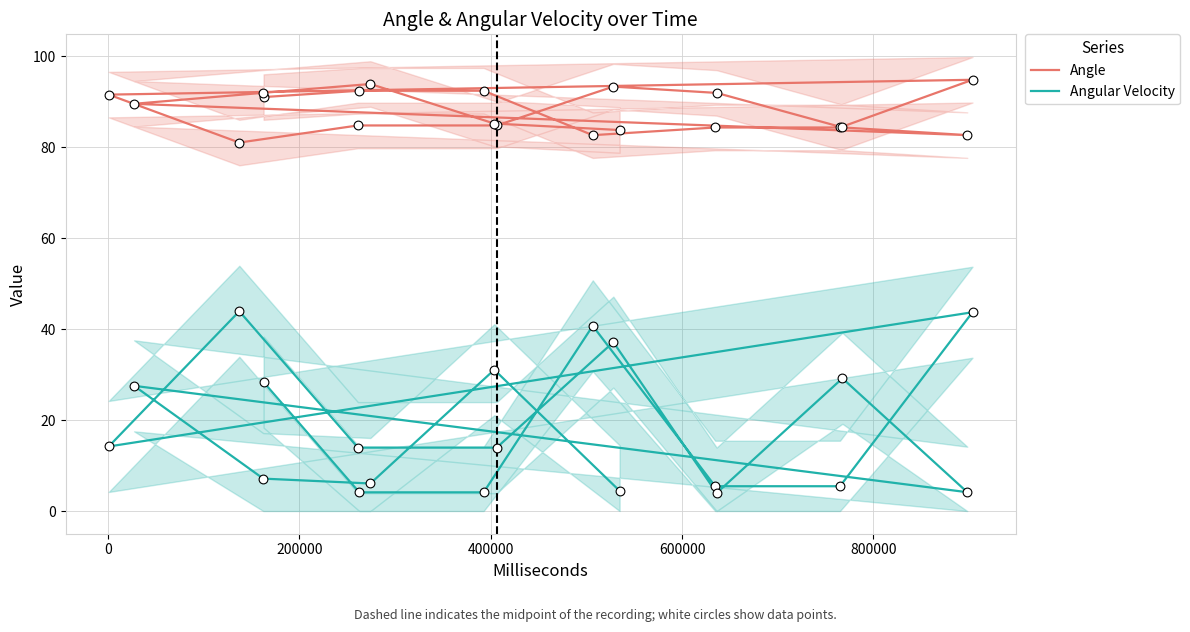

At how many categories does at least one series exceed 49?

20